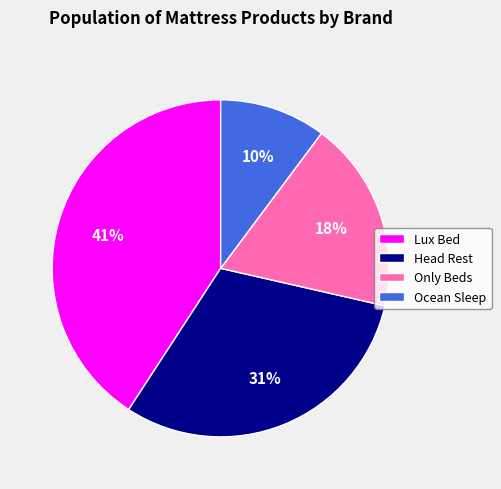

Approximately how many times larger is the value at Ocean Sleep compared to Only Beds?

0.6